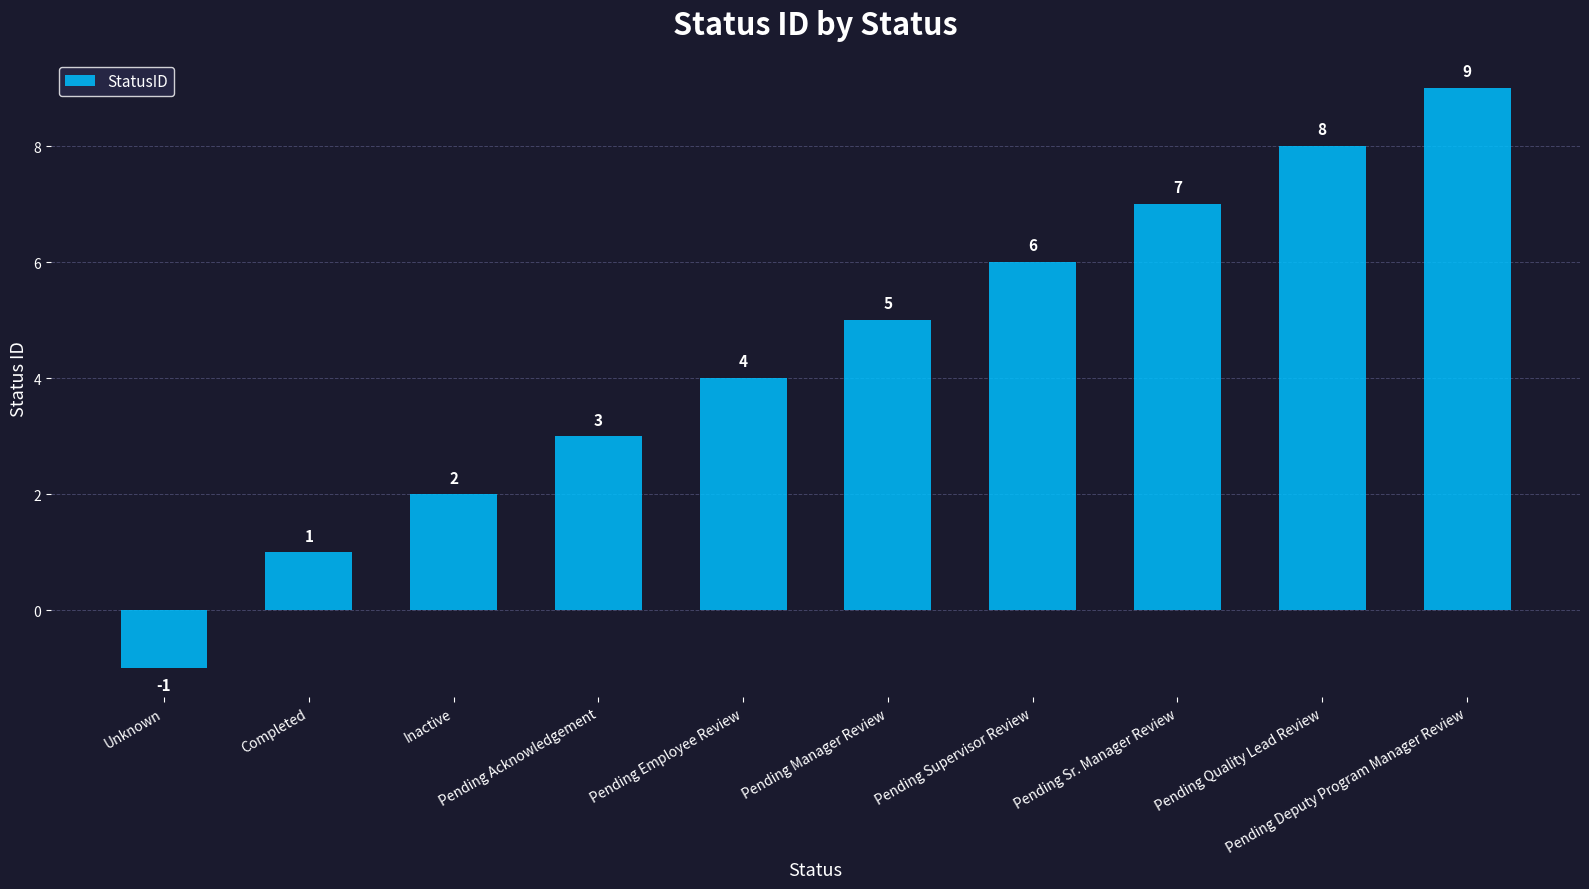

True or false: the data shows 4 at Pending Acknowledgement.

False